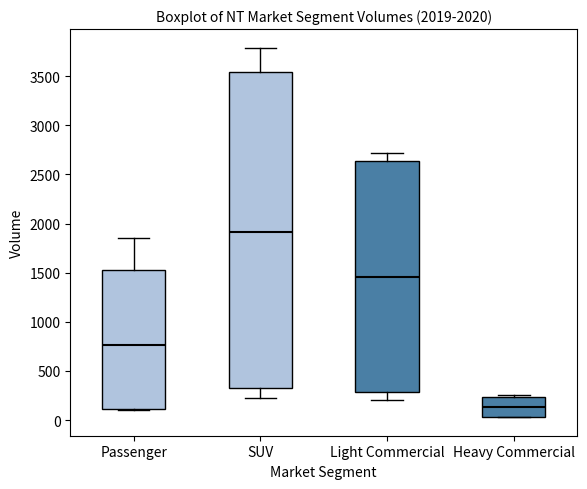

Reading left to right, read every box against the y-axis: the position of its median line, the range the box covers, and the ends of its whiskers. The values are not printed on the chart, so give them approximately, as read against the axis.

Passenger: median 750, box 100 to 1550, whiskers 100 to 1850
SUV: median 1900, box 300 to 3550, whiskers 250 to 3800
Light Commercial: median 1450, box 300 to 2650, whiskers 200 to 2700
Heavy Commercial: median 150, box 50 to 250, whiskers 50 to 250